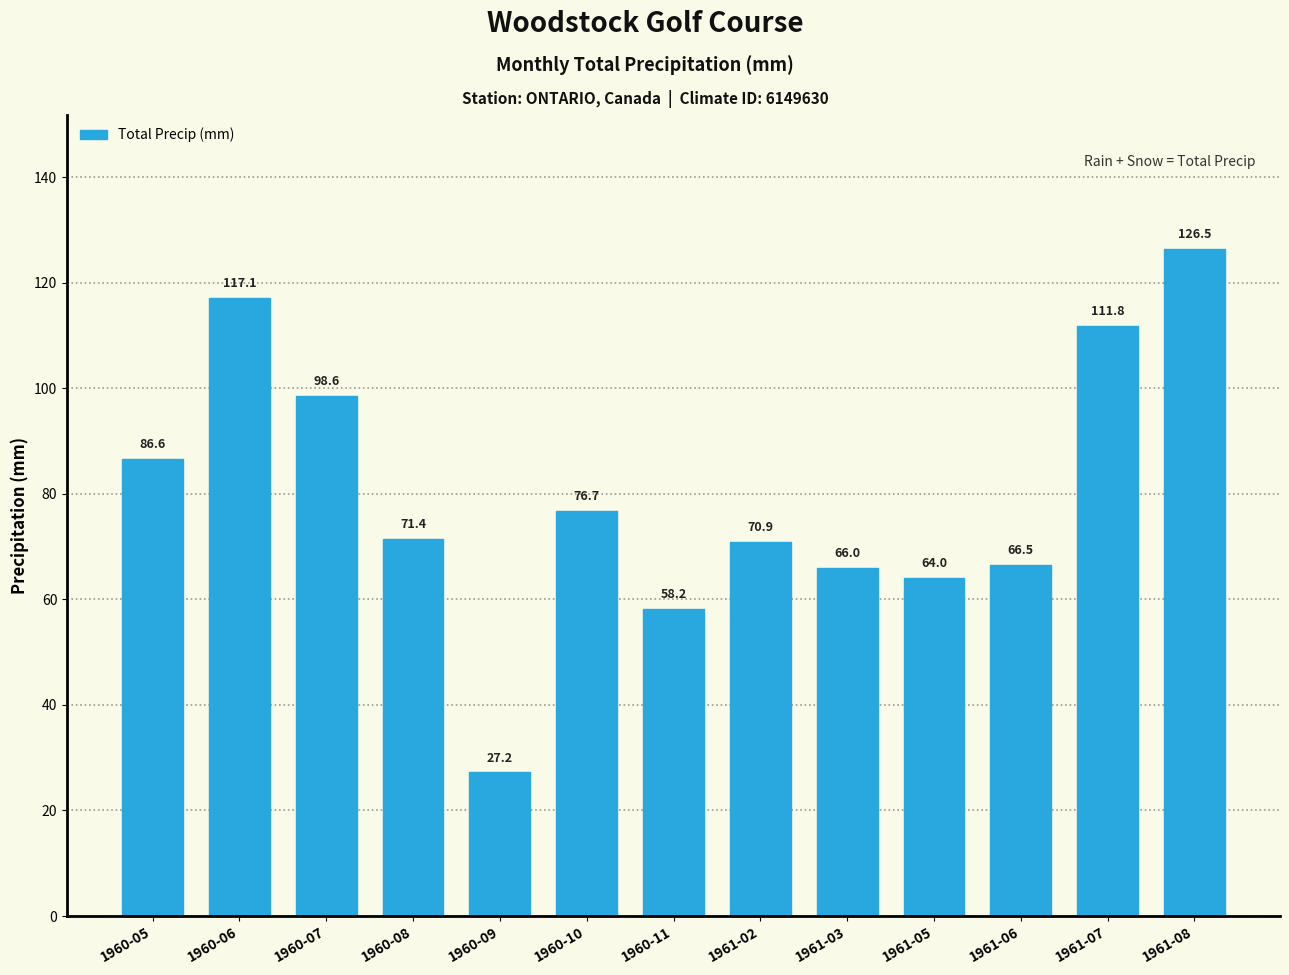

Rank the categories by value from highest to lowest.

1961-08, 1960-06, 1961-07, 1960-07, 1960-05, 1960-10, 1960-08, 1961-02, 1961-06, 1961-03, 1961-05, 1960-11, 1960-09